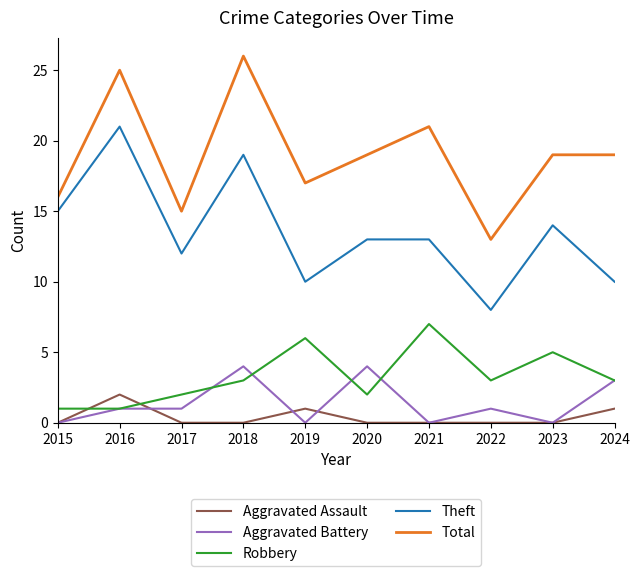

Reading left to right, what are all the values shown in this chart?

Aggravated Assault: 2015=0	2016=2	2017=0	2018=0	2019=1	2020=0	2021=0	2022=0	2023=0	2024=1
Aggravated Battery: 2015=0	2016=1	2017=1	2018=4	2019=0	2020=4	2021=0	2022=1	2023=0	2024=3
Robbery: 2015=1	2016=1	2017=2	2018=3	2019=6	2020=2	2021=7	2022=3	2023=5	2024=3
Theft: 2015=15	2016=21	2017=12	2018=19	2019=10	2020=13	2021=13	2022=8	2023=14	2024=10
Total: 2015=16	2016=25	2017=15	2018=26	2019=17	2020=19	2021=21	2022=13	2023=19	2024=19